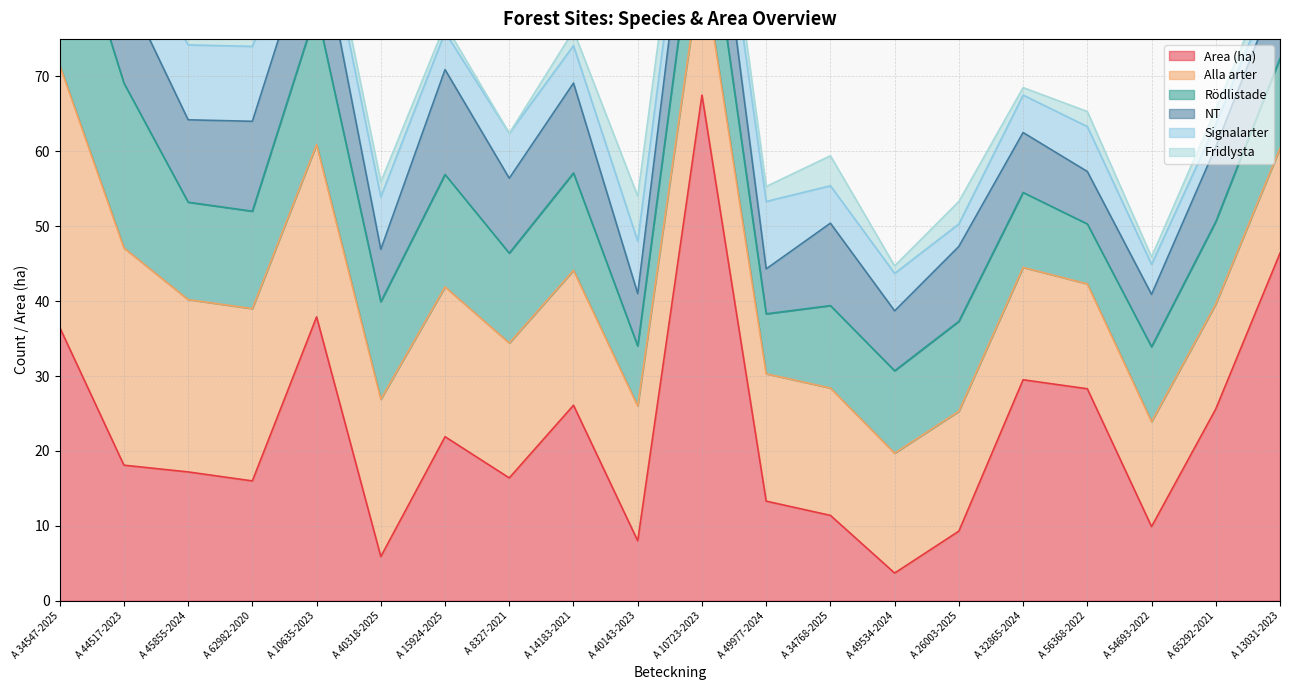

What is the average value of the Fridlysta series?

2.1